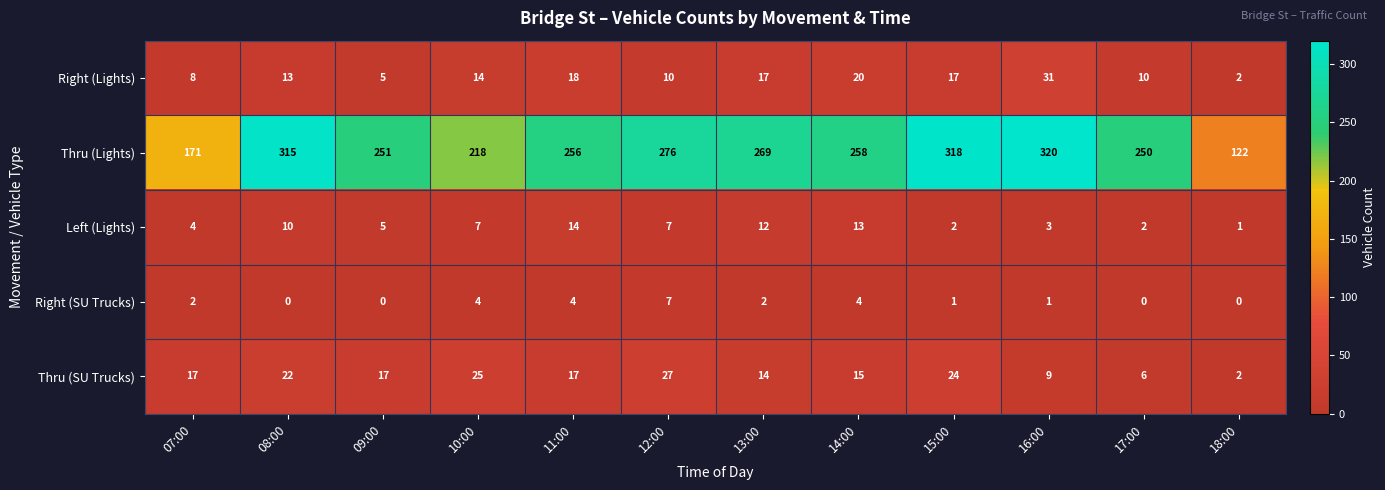

Which category has the highest value across all series?

16:00